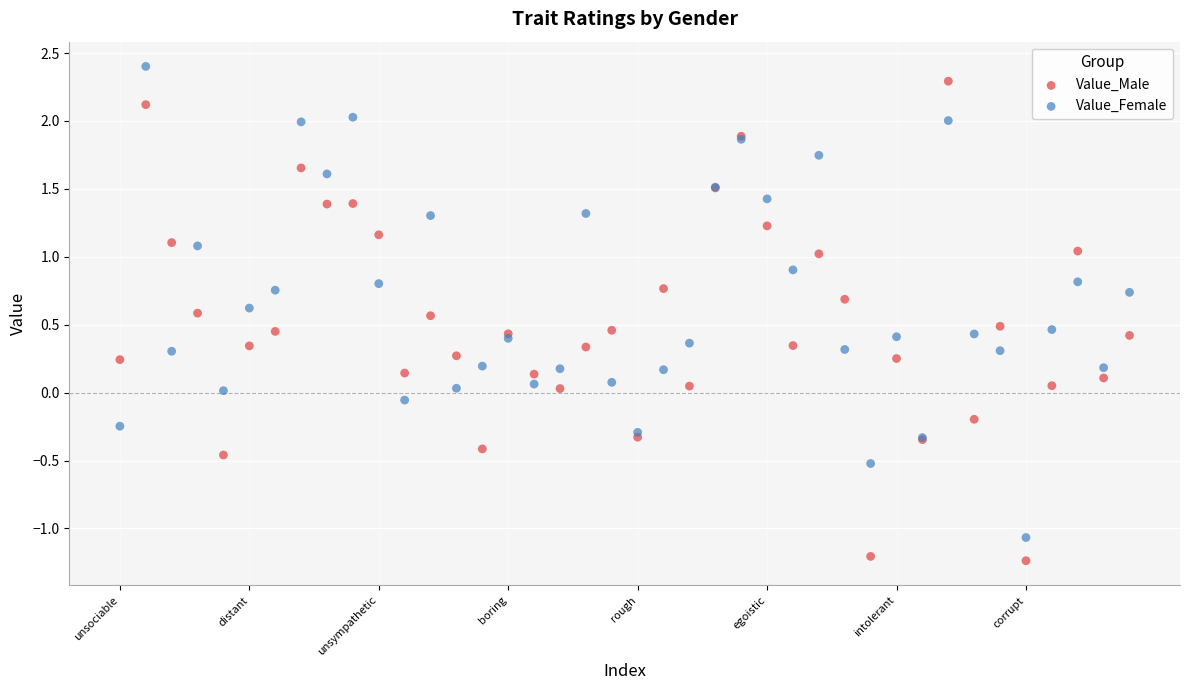

Which series contains the lowest Y value?

Value_Male